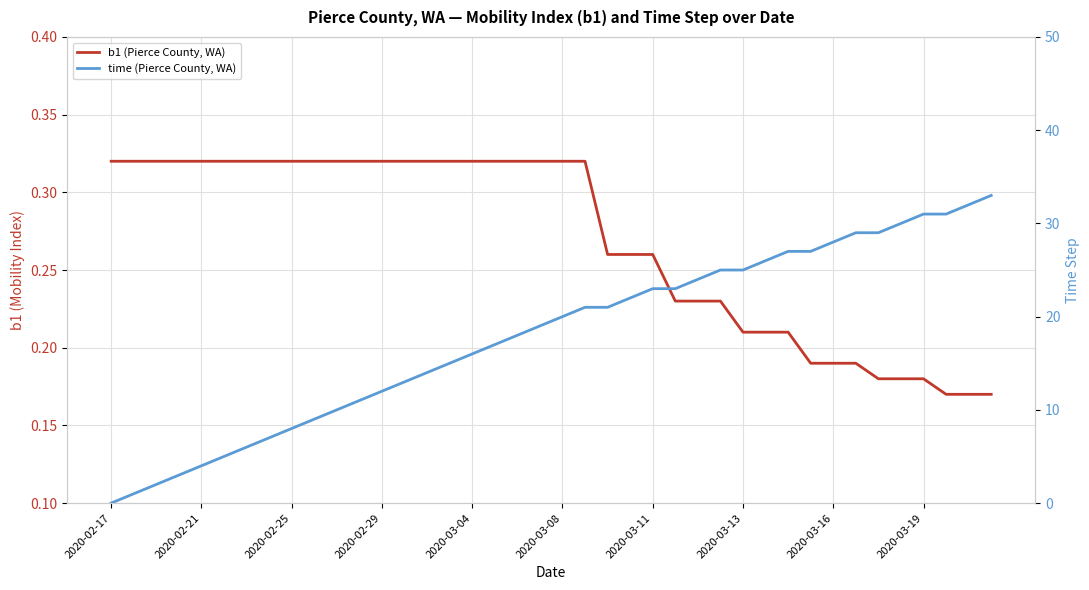

At how many categories does at least one series exceed 27?

8